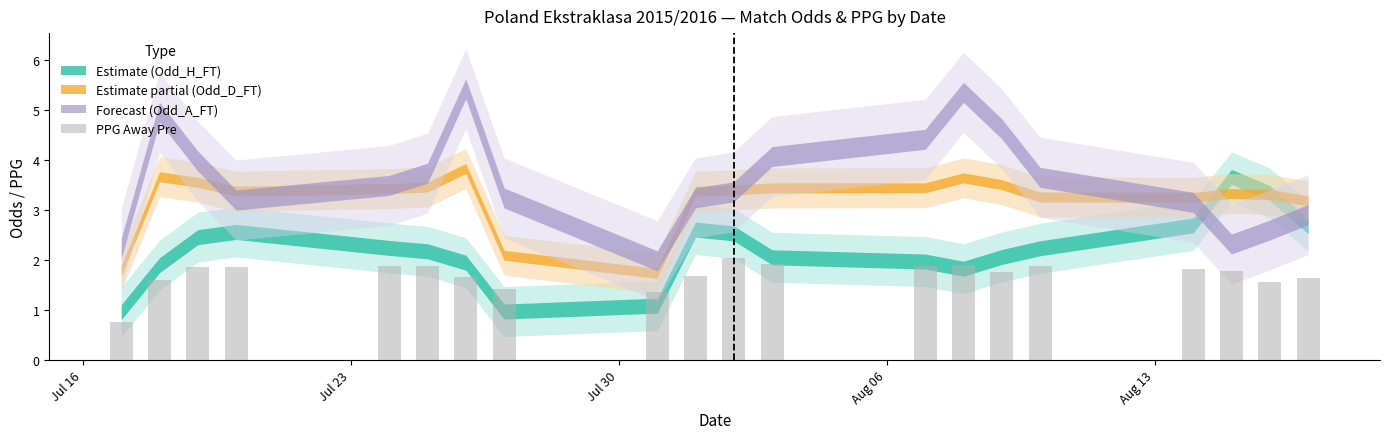

What is the greatest value displayed?

2.0